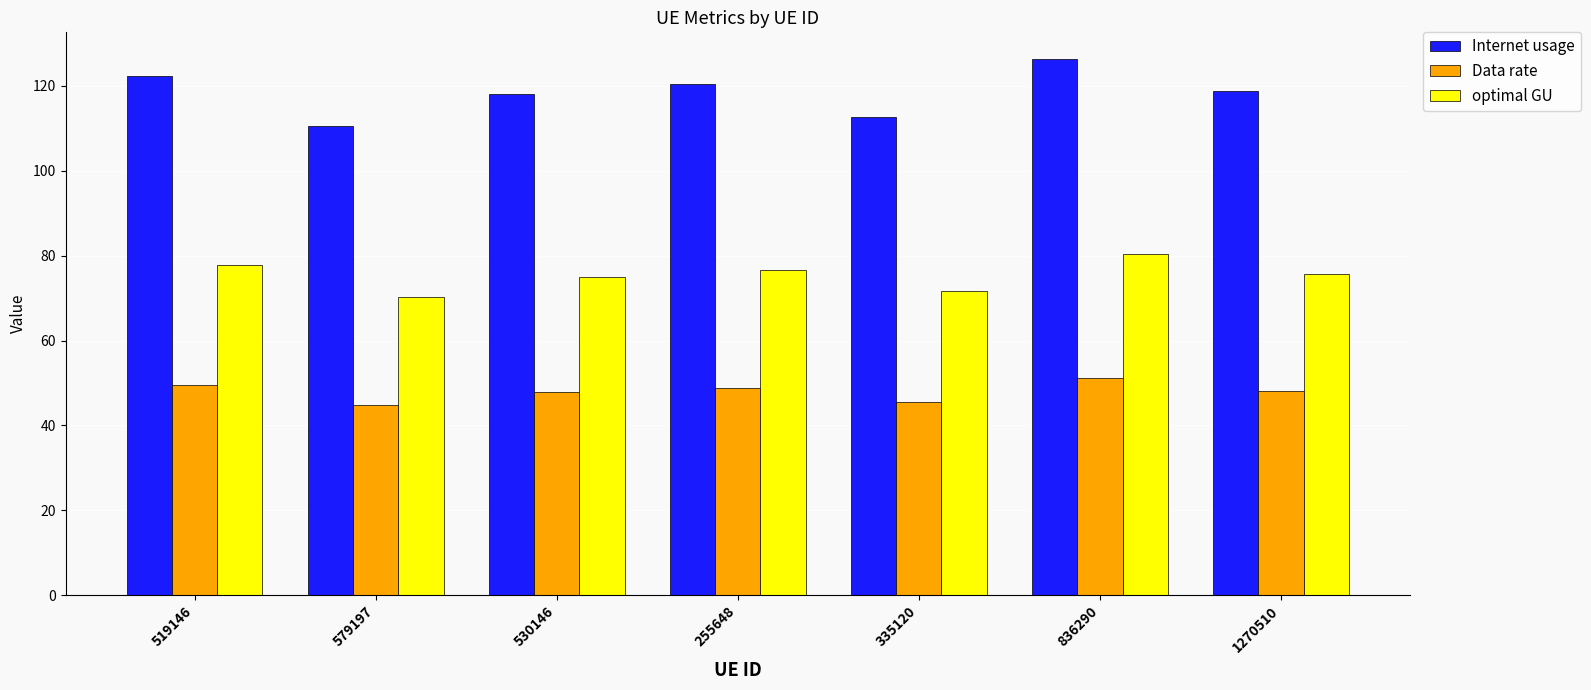

What is the difference between the maximum and second lowest values in the Data rate series?

5.6